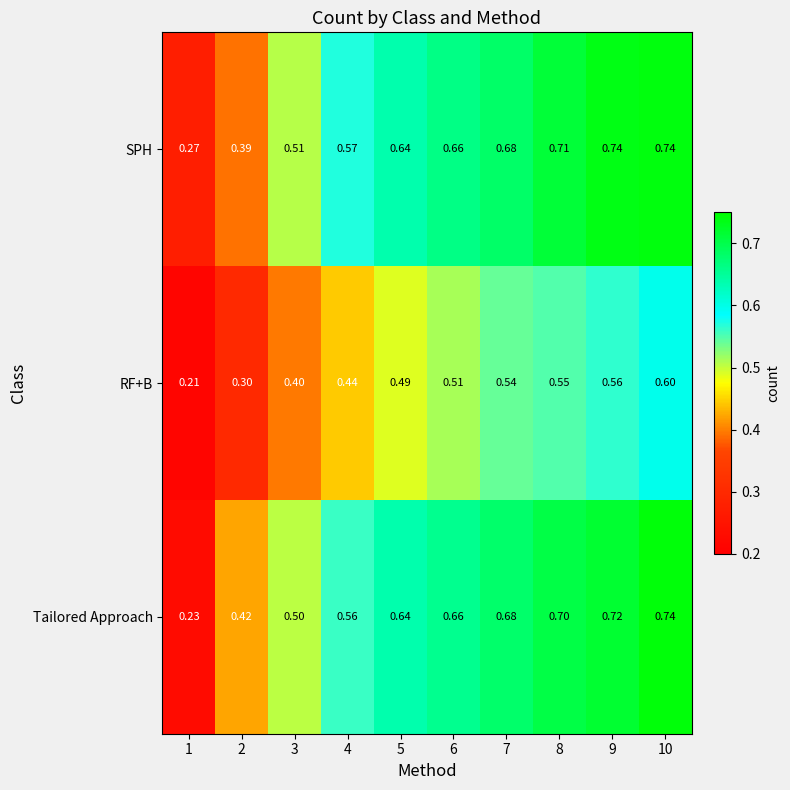

Which series has the largest range (max minus min)?

Tailored Approach